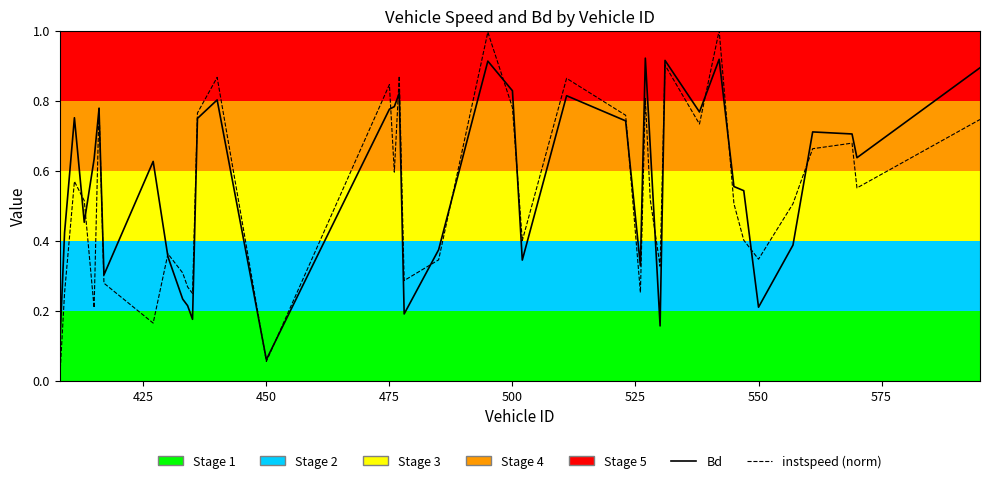

Which series has the widest spread of values?

instspeed (norm)